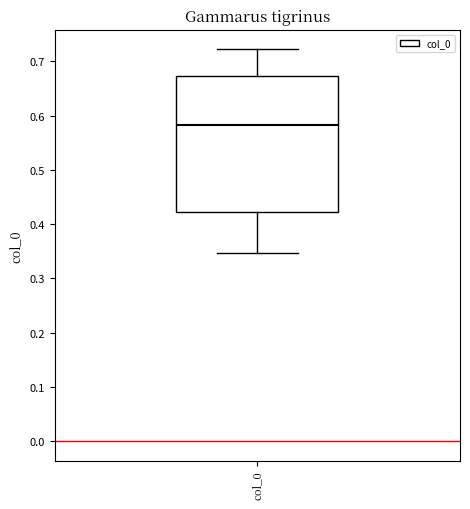

Read this box plot against the y-axis: the position of the median line, the range covered by the box, and the ends of both whiskers. The values are not printed on the chart, so give them approximately, as read against the axis.

median 0.58, box 0.42 to 0.67, whiskers 0.35 to 0.72